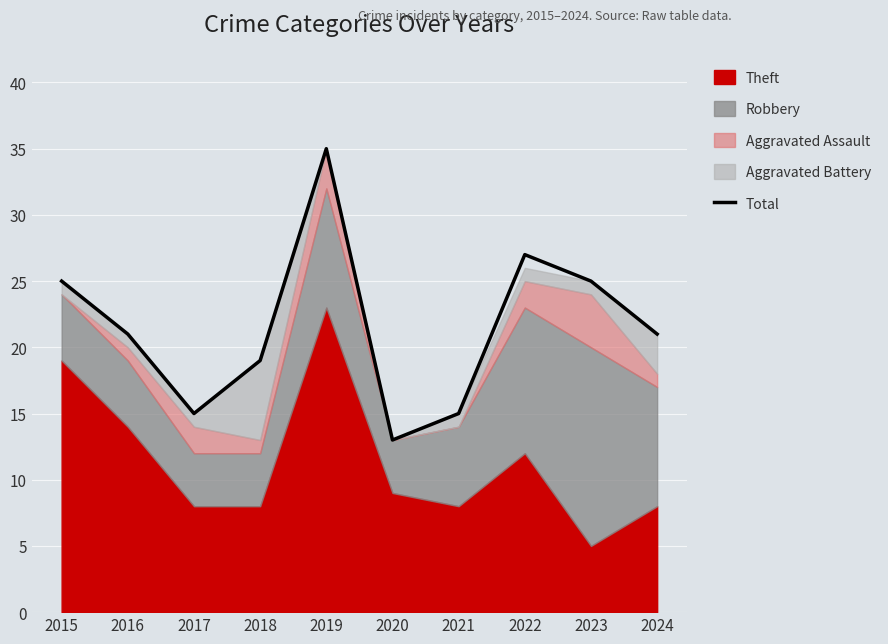

True or false: the data shows 6 at 2024.

False